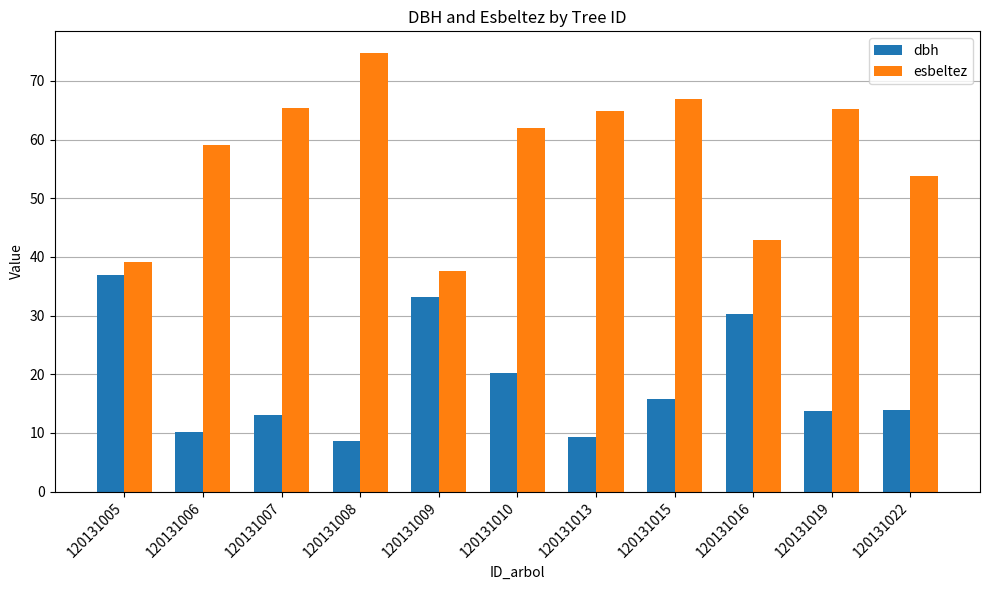

Between 120131009 and 120131015, which series saw the biggest shift?

esbeltez